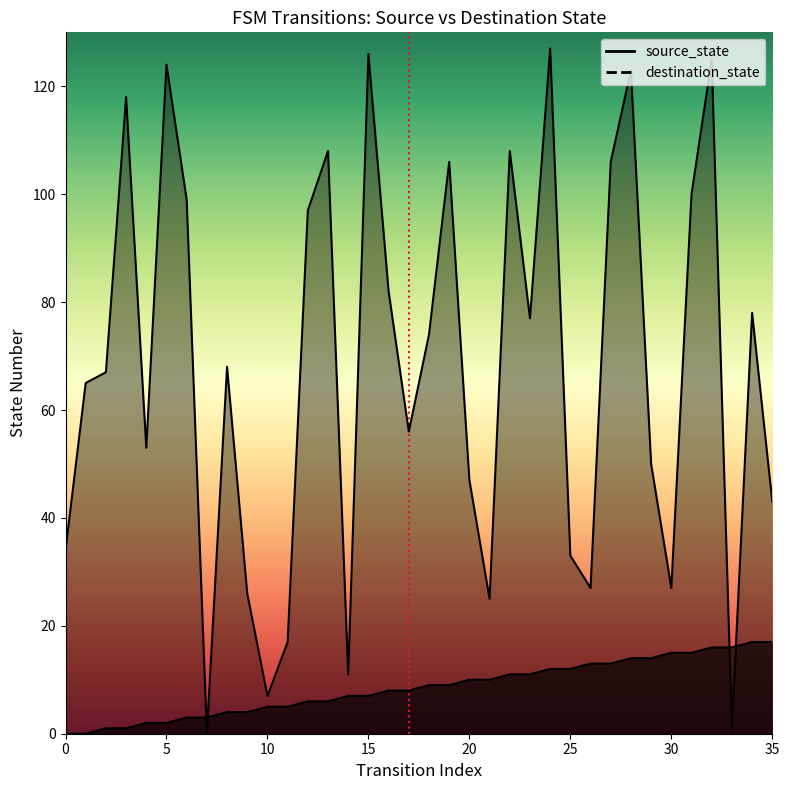

True or false: source_state and destination_state intersect in this chart.

True